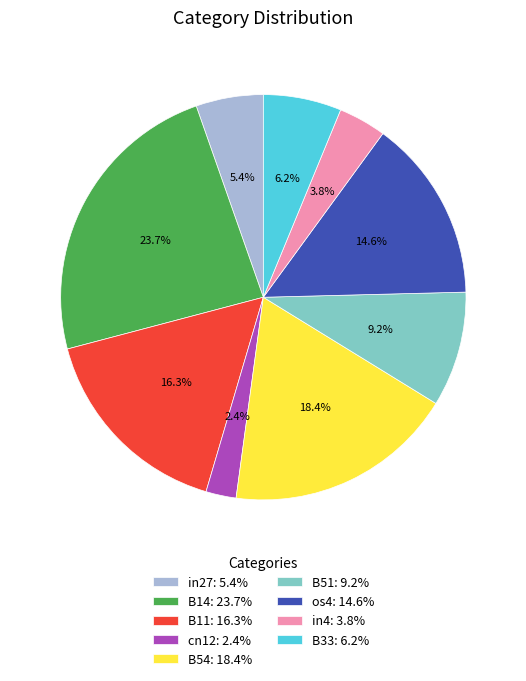

To the nearest percent, what is the difference between the in27 and B11 slice percentages?

11%